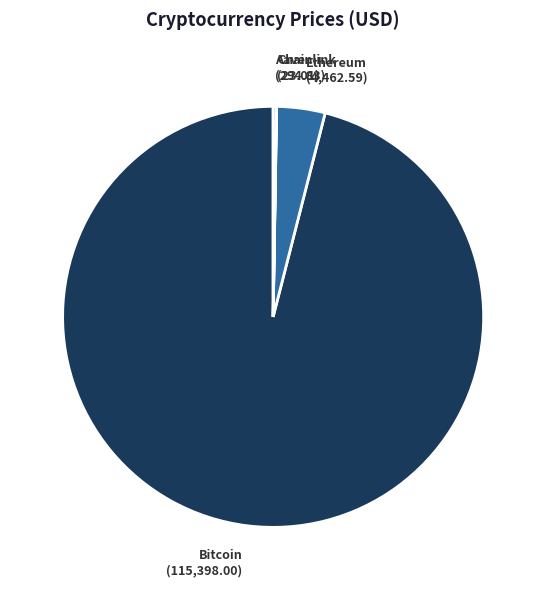

Is there a majority slice in this chart?

Yes